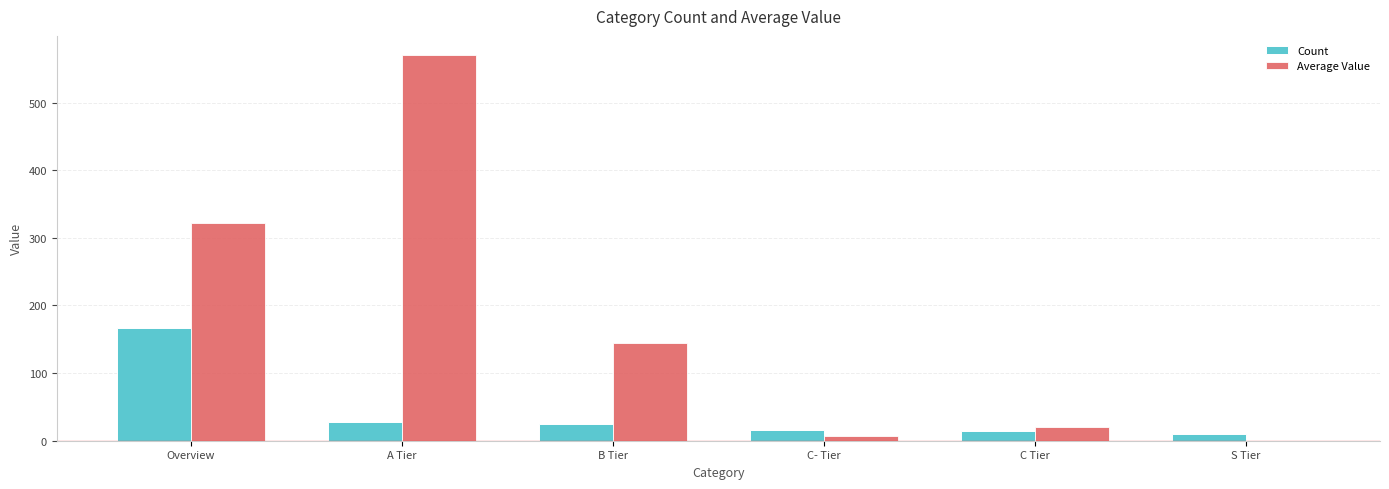

What is the sum of the Count values at Overview and C Tier?

181.0